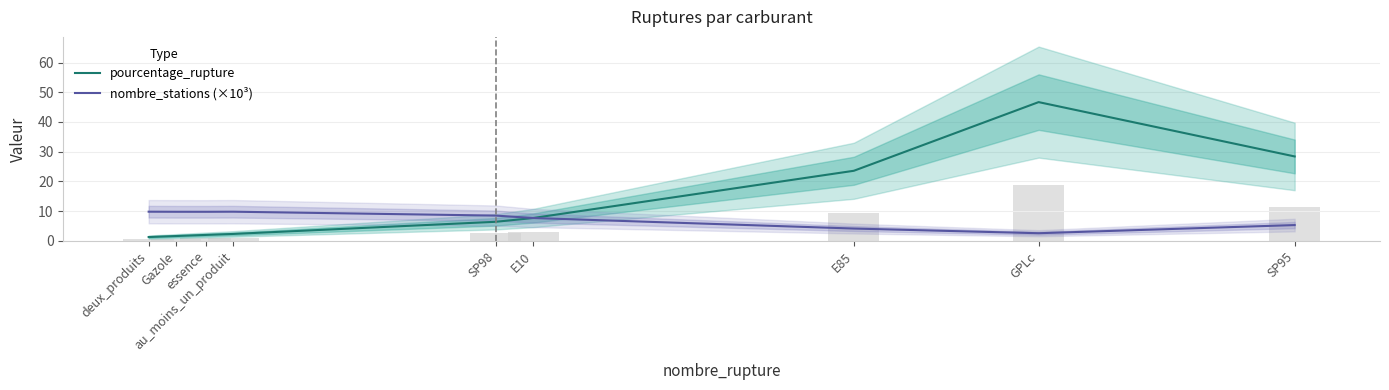

Are the bars grouped side by side (vs. stacked)?

Yes